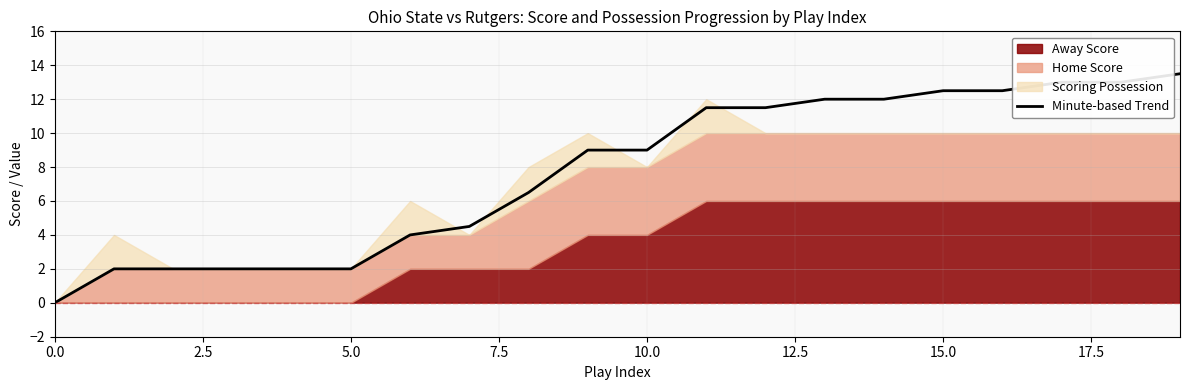

What is the change in value from 17 to 19?

+0.5